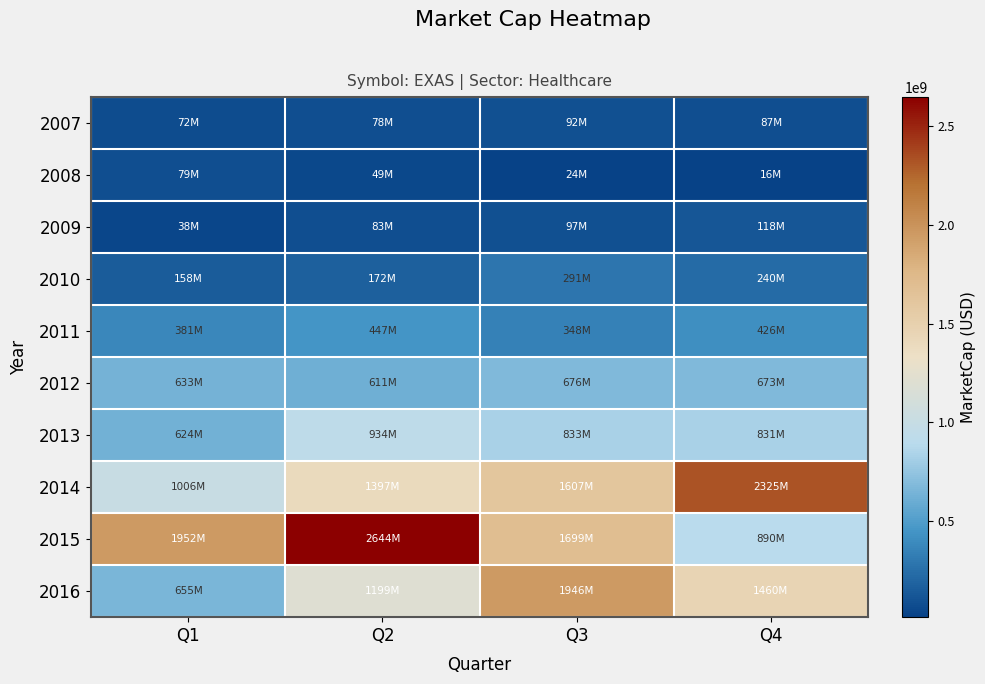

How many distinct data groups are displayed?

10